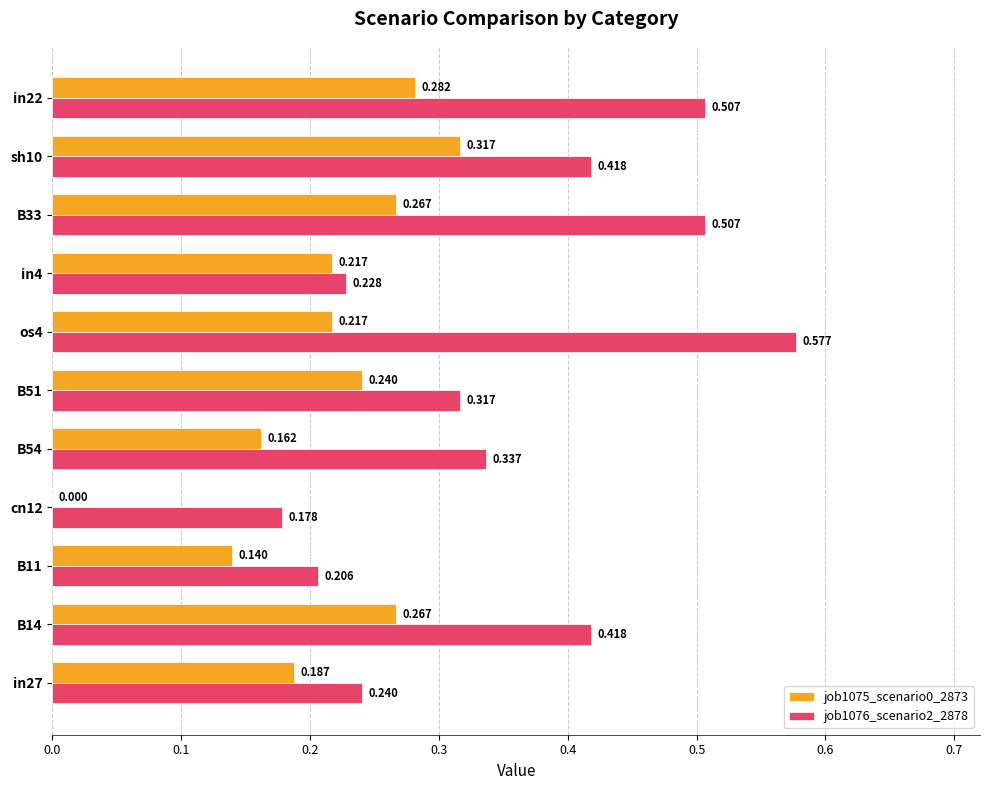

Rank the series by their maximum value, from highest to lowest.

job1076_scenario2_2878, job1075_scenario0_2873